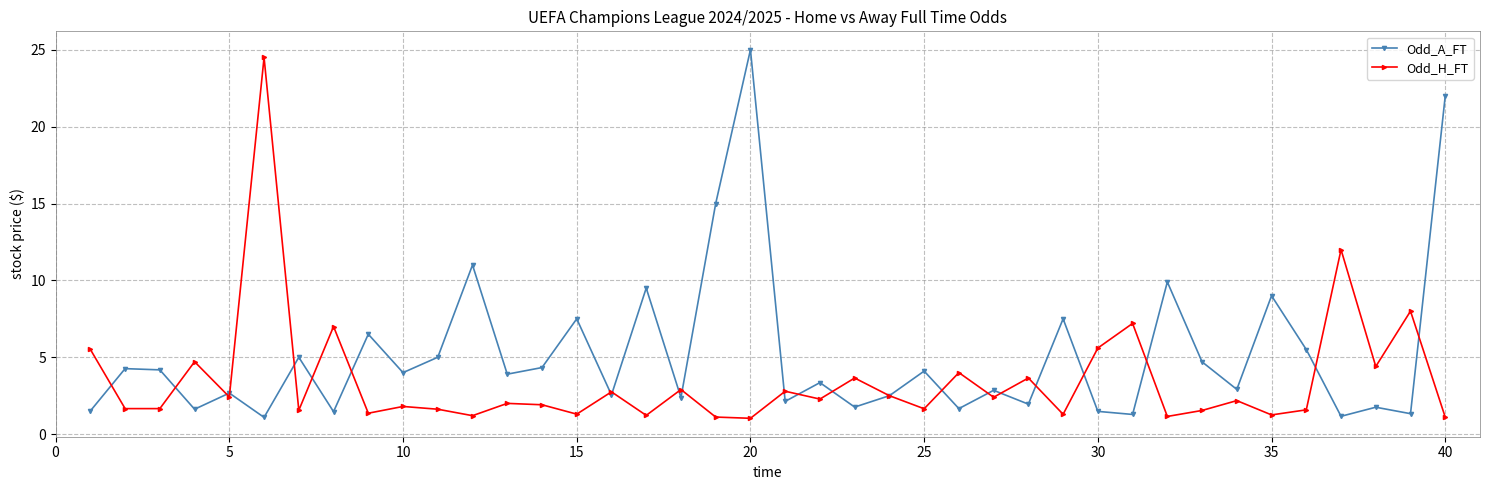

What is the value of the Odd_H_FT point at the 27th from the left?

2.4